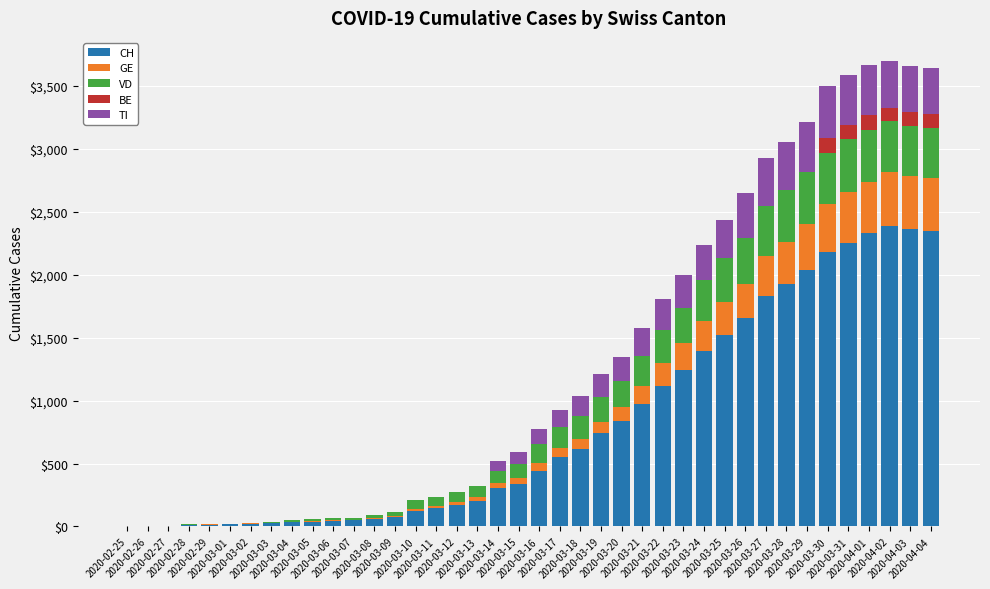

What is the maximum value for CH?

2388